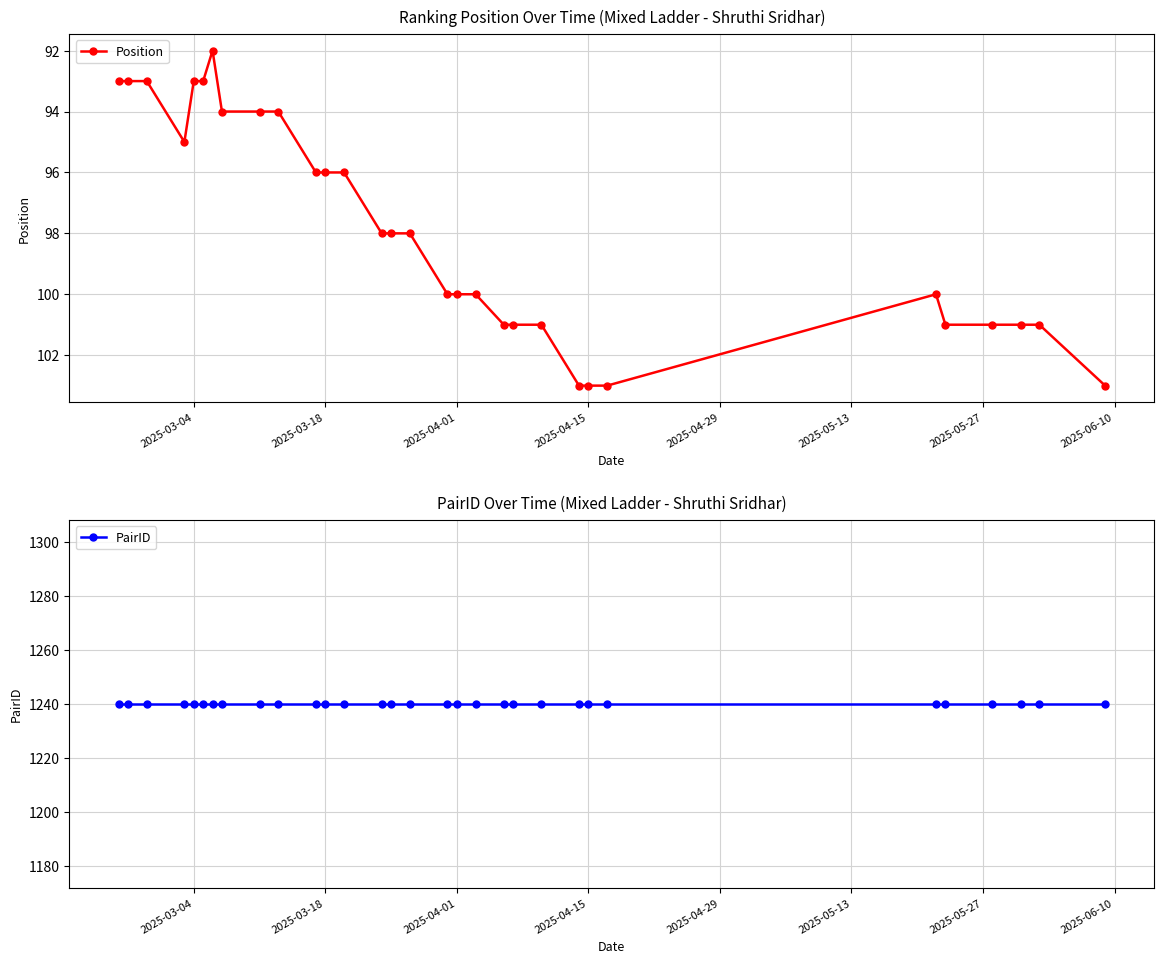

Rank the series by their average value, from lowest to highest.

Position, PairID